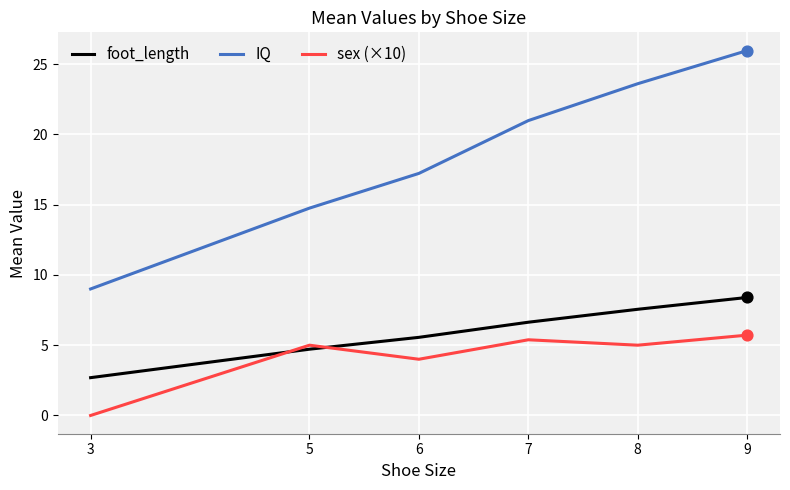

What is the spread (max minus min) of values at 9?

20.2